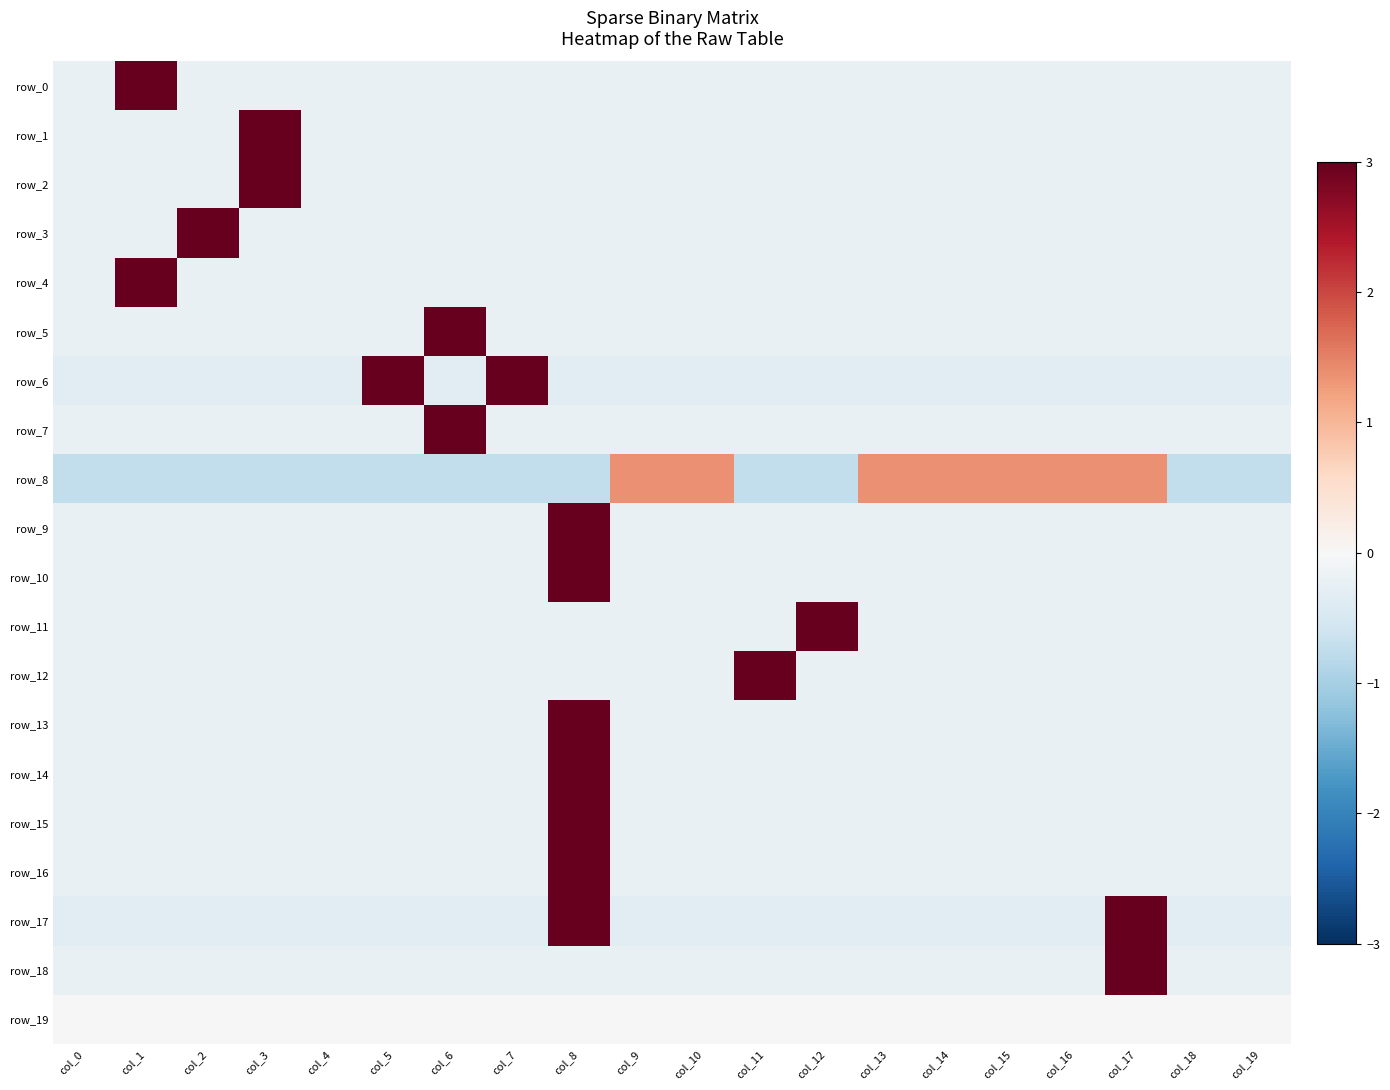

Count the number of data series in this chart.

20